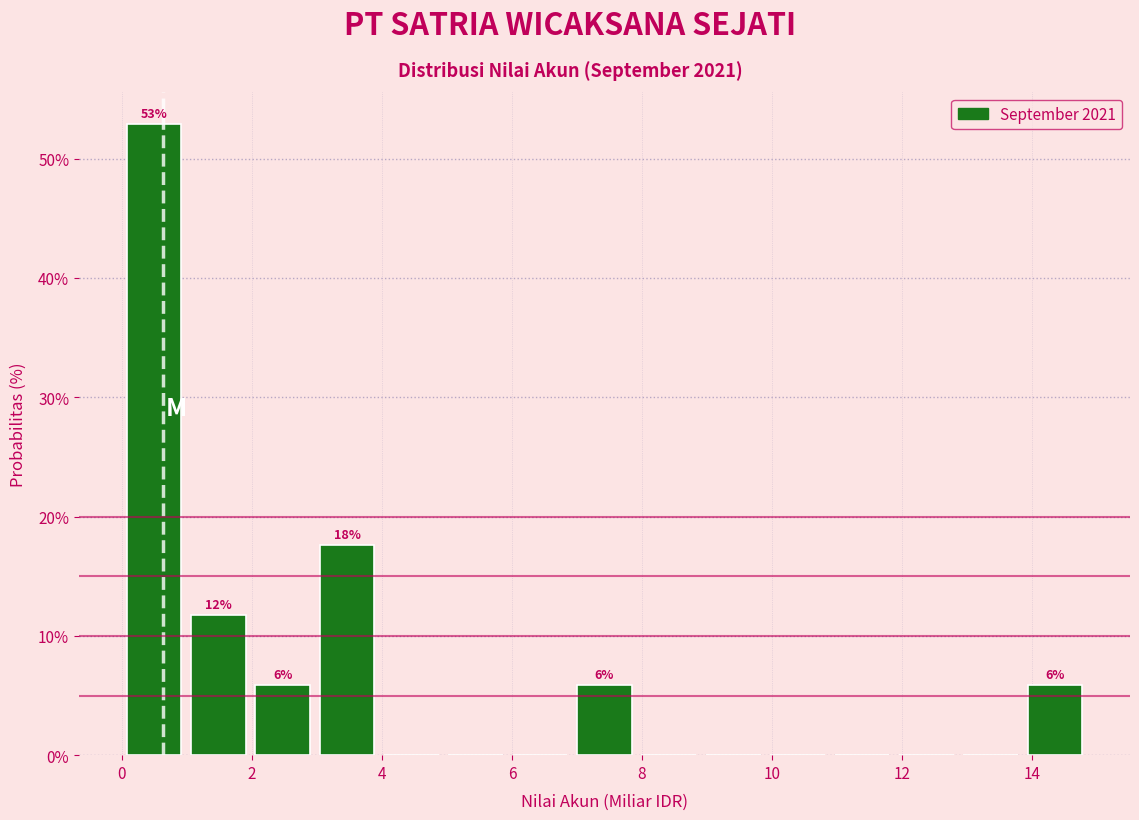

Over which range of the x-axis is the bar tallest?

0.0 to 1.0